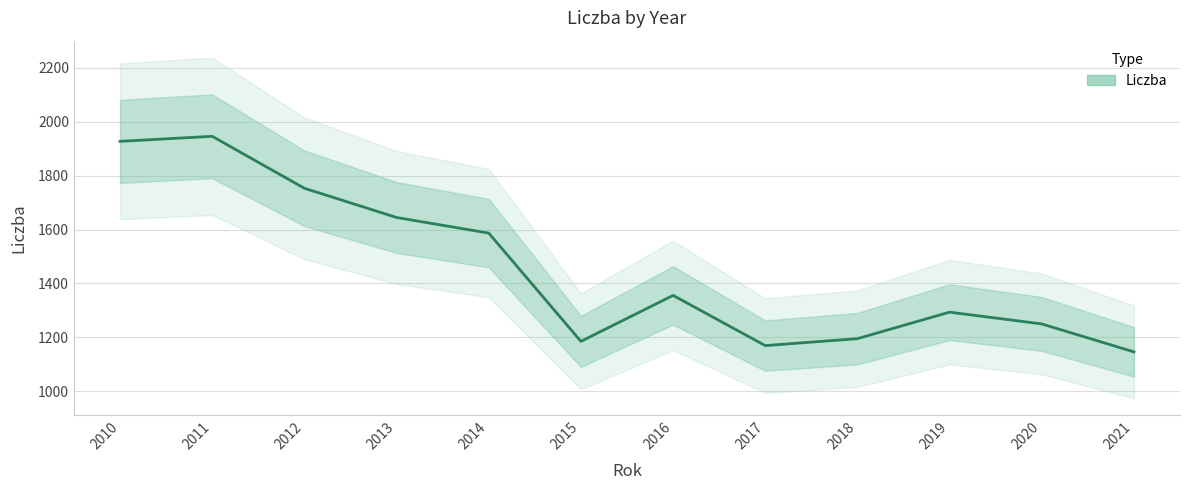

True or false: there are more than 2 points higher than both neighbors.

True